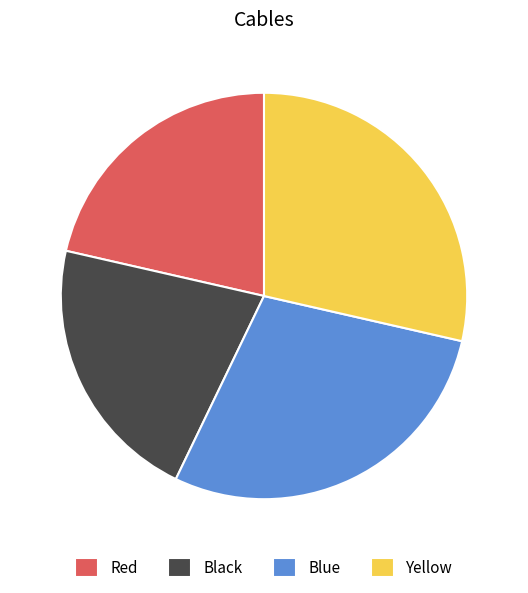

Which has a higher value, Blue or Black?

Blue